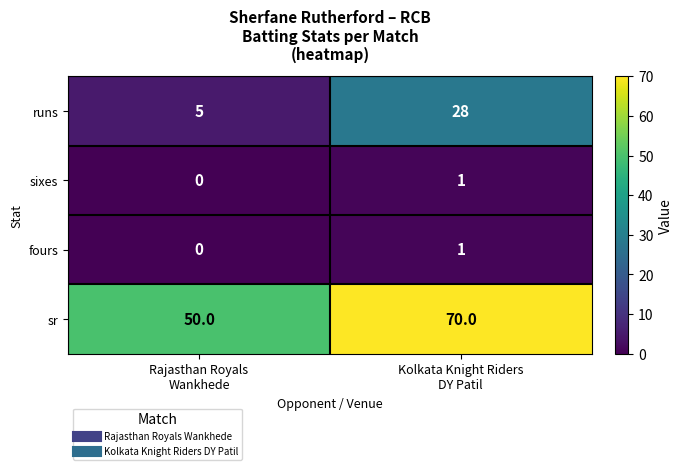

Reading left to right, transcribe all the data shown in this chart.

runs: 5	28
sixes: 0	1
fours: 0	1
sr: 50	70